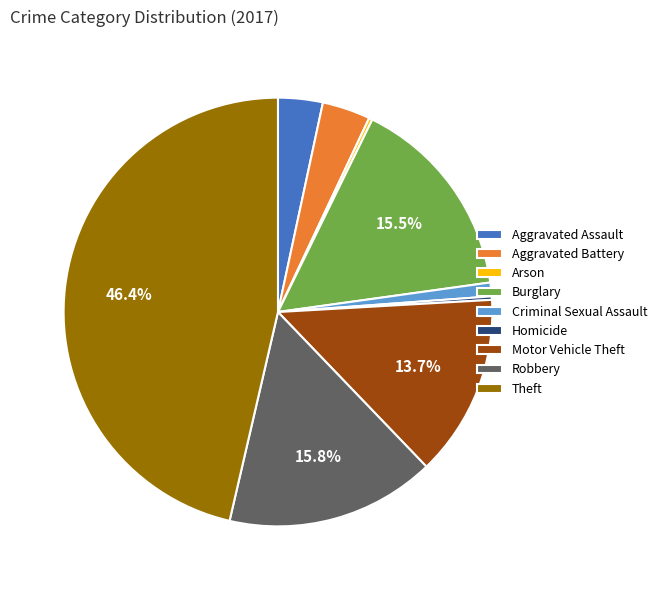

Combined, do Aggravated Battery and Robbery account for over 50%?

No